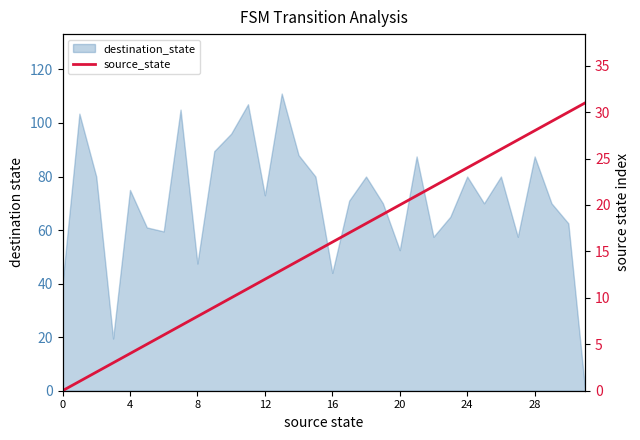

Does the chart have visible grid lines?

No